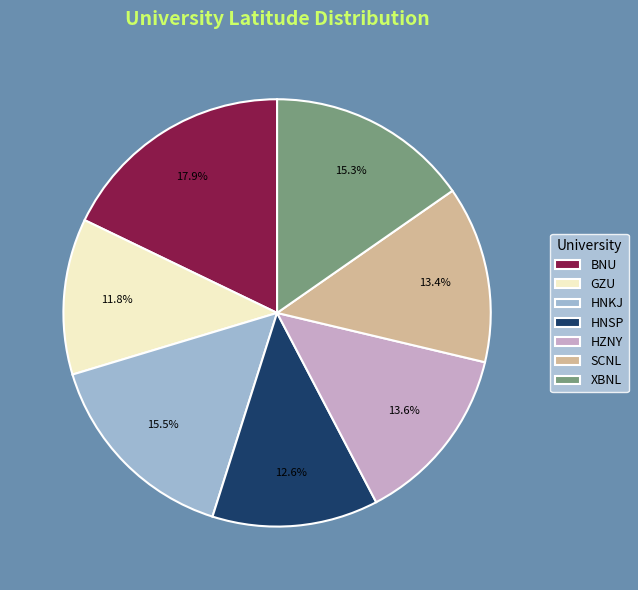

To the nearest percent, what is the average slice percentage?

14%